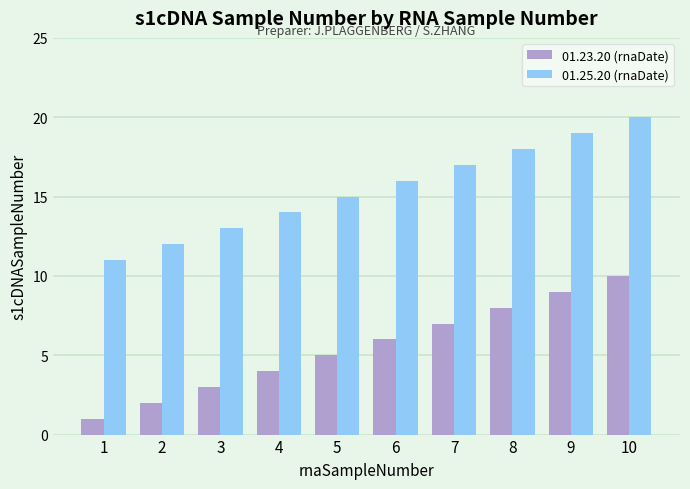

Read the 01.25.20 (rnaDate) value at 7.

17